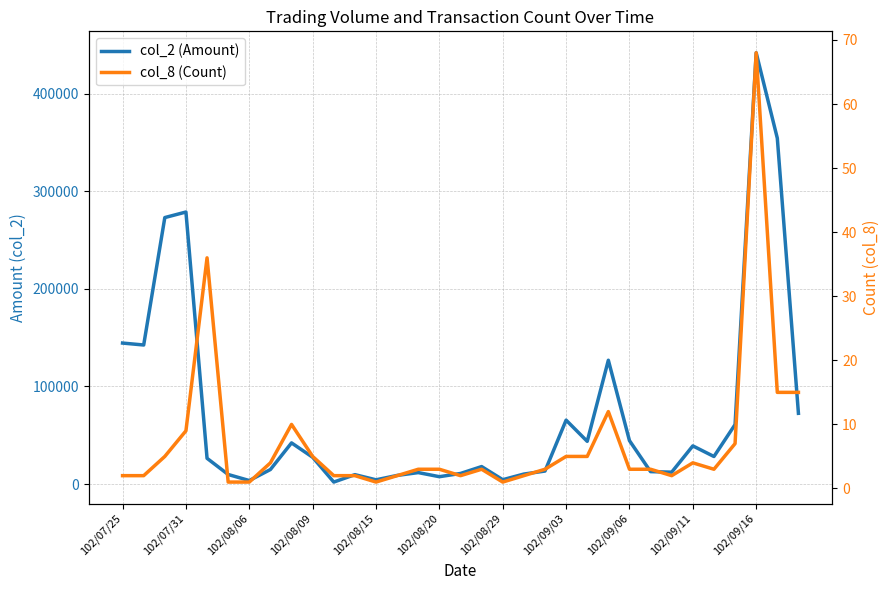

List the series in order of their overall mean, lowest first.

col_8 (Count), col_2 (Amount)